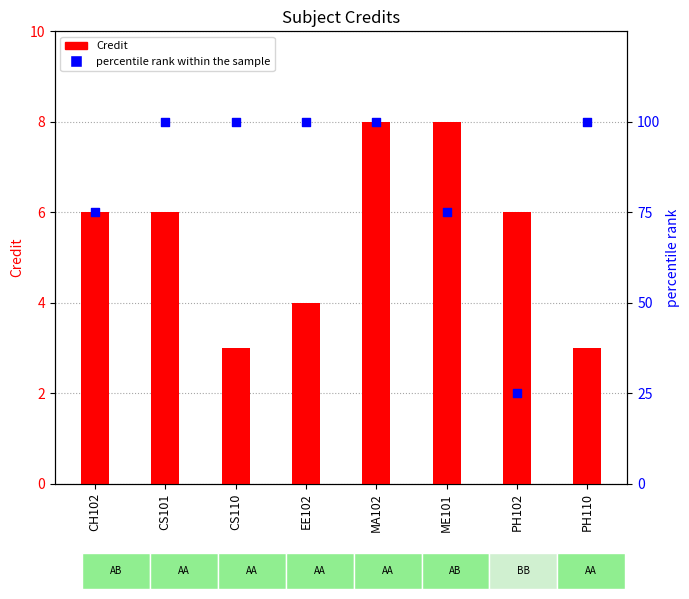

Is the value of Credit at ME101 greater than the value of percentile rank within the sample at PH102?

No